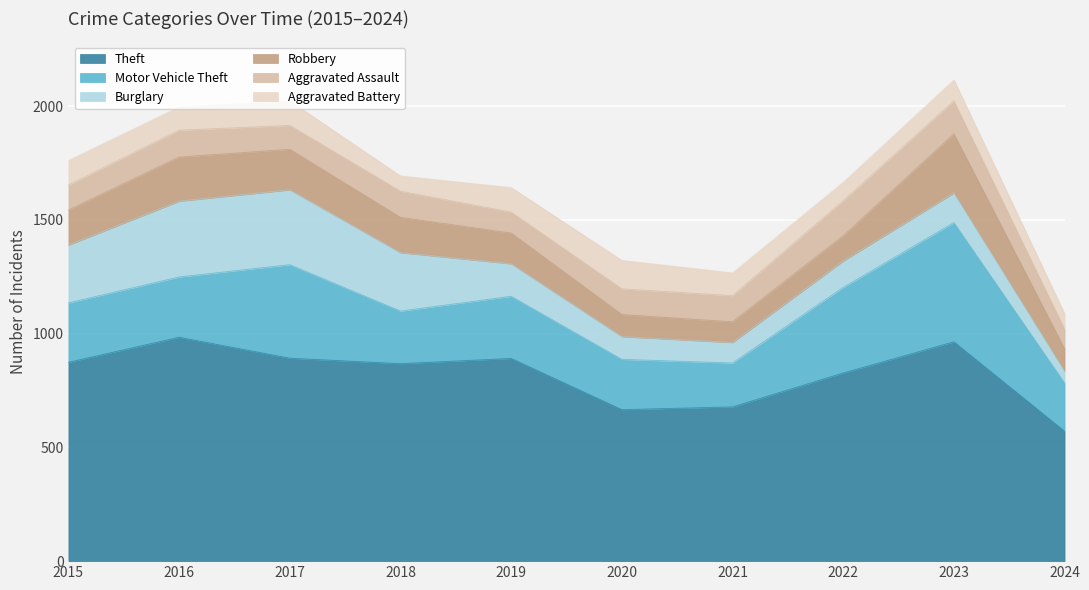

List the series in order of their peak value, highest first.

Theft, Motor Vehicle Theft, Burglary, Robbery, Aggravated Assault, Aggravated Battery